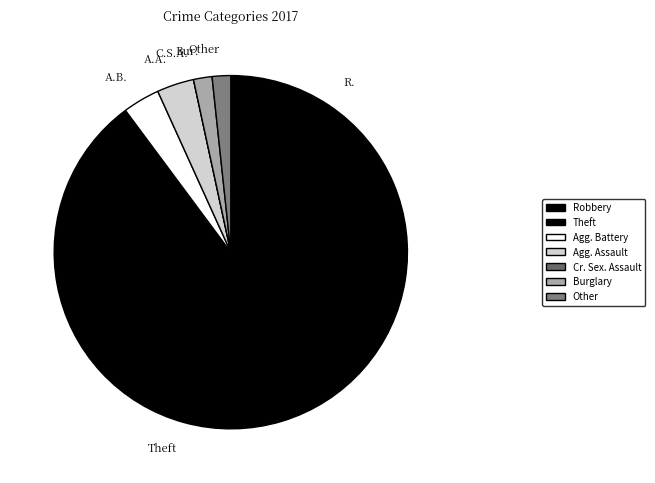

Does any single category account for the majority?

Yes